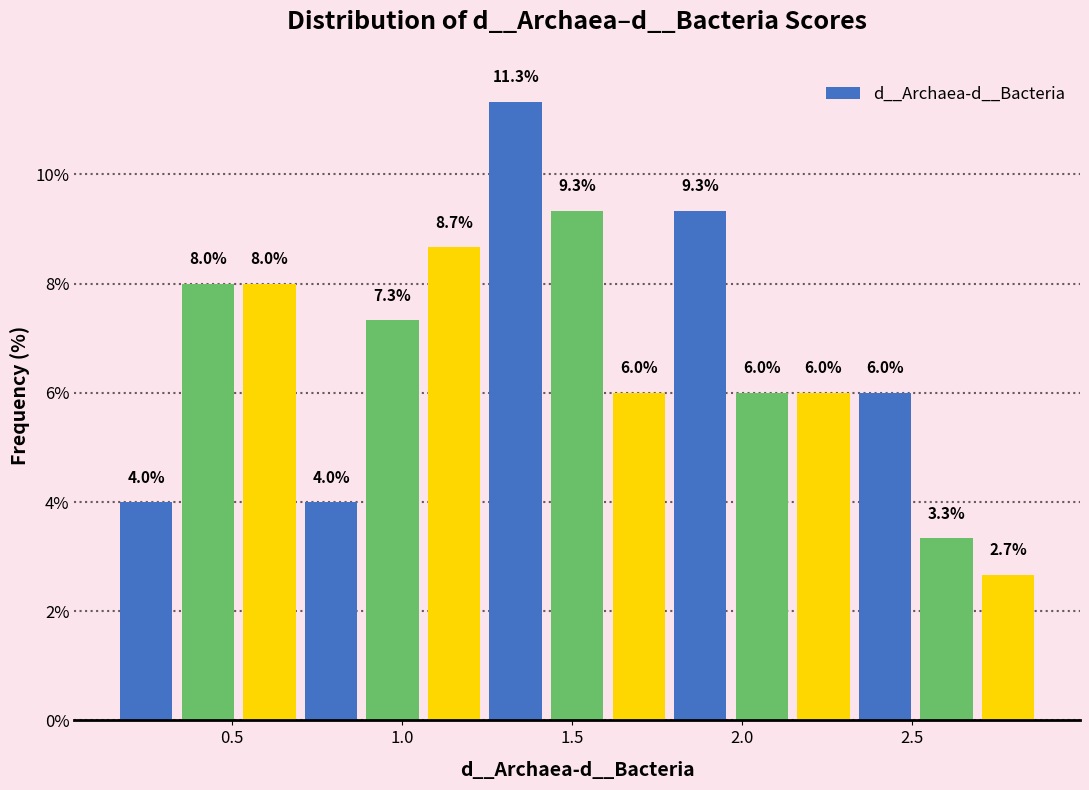

Around what value on the x-axis is the tallest bar? Give the approximate position of its centre, as read against the axis.

1.35